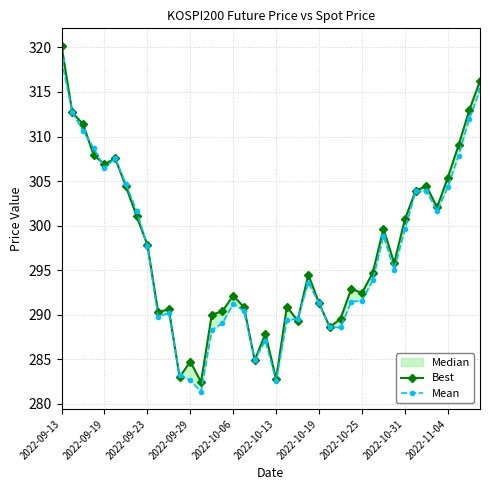

List the series in order of their peak value, highest first.

Best, Mean